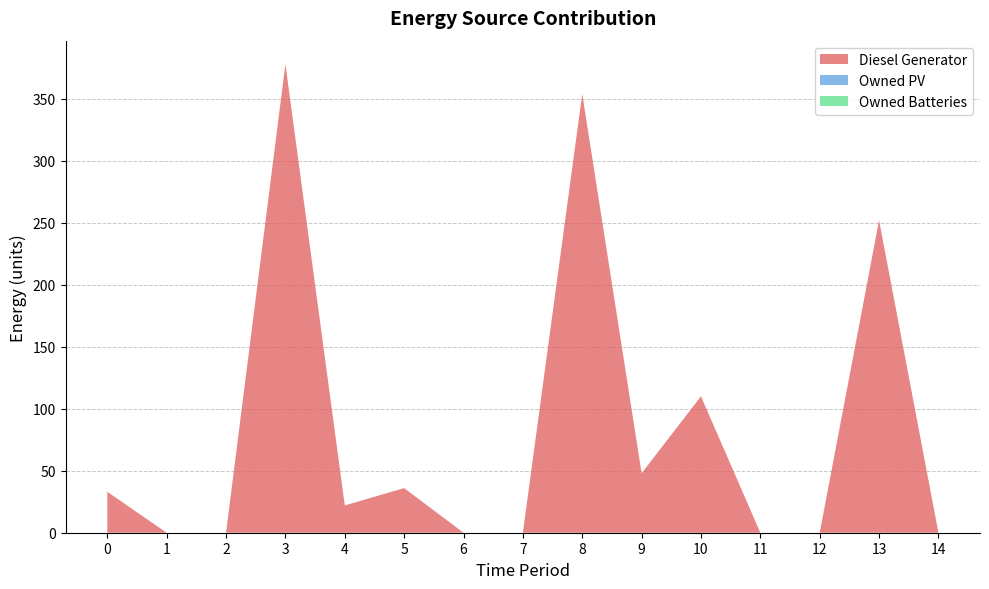

Reading left to right, list all the values displayed in this chart.

Diesel Generator: 0=33	1=0	2=0	3=378	4=22	5=36	6=0	7=0	8=354	9=48	10=110	11=0	12=0	13=252	14=0
Owned PV: 0=0	1=0	2=0	3=0	4=0	5=0	6=0	7=0	8=0	9=0	10=0	11=0	12=0	13=0	14=0
Owned Batteries: 0=0	1=0	2=0	3=0	4=0	5=0	6=0	7=0	8=0	9=0	10=0	11=0	12=0	13=0	14=0